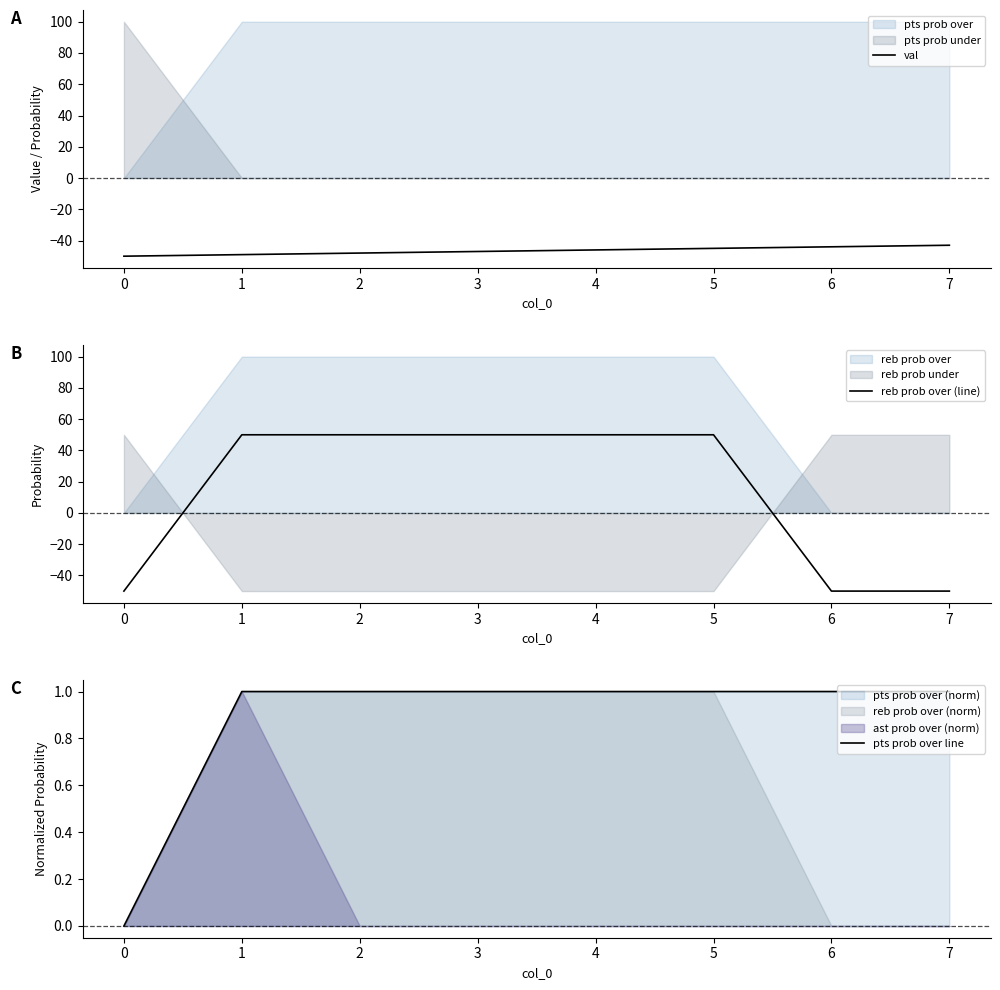

What is the average value of the val series?

-46